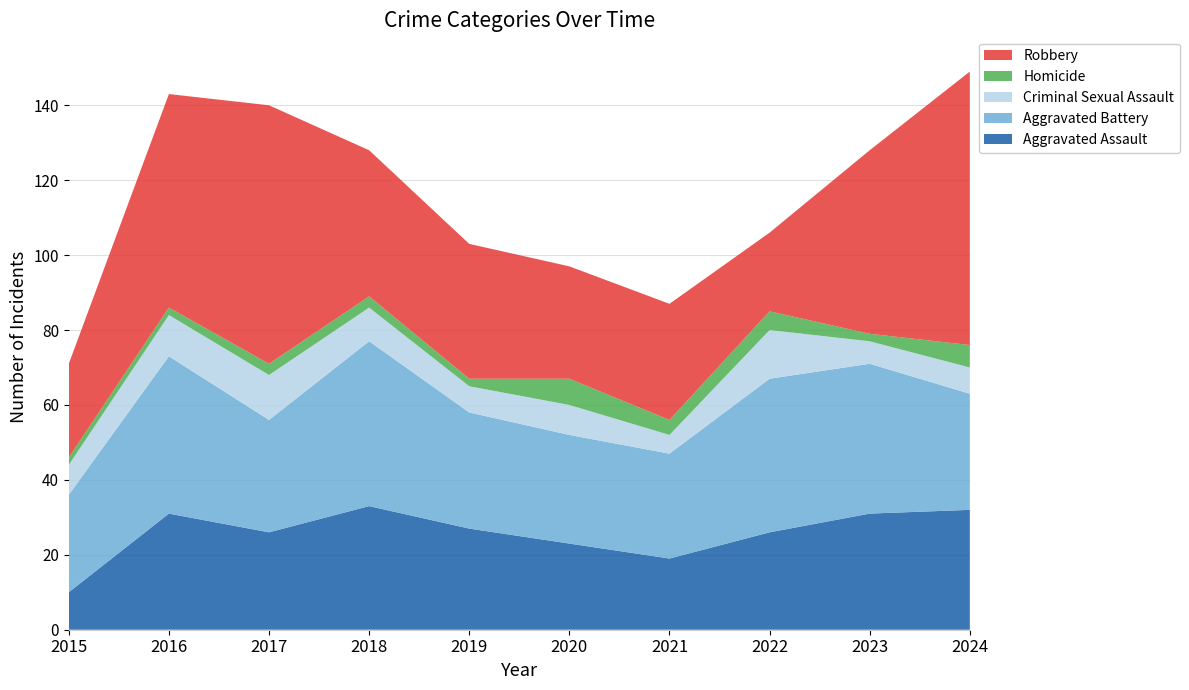

Reading left to right, what are all the values shown in this chart?

Aggravated Assault: 10	31	26	33	27	23	19	26	31	32
Aggravated Battery: 26	42	30	44	31	29	28	41	40	31
Criminal Sexual Assault: 8	11	12	9	7	8	5	13	6	7
Homicide: 2	2	3	3	2	7	4	5	2	6
Robbery: 25	57	69	39	36	30	31	21	49	73